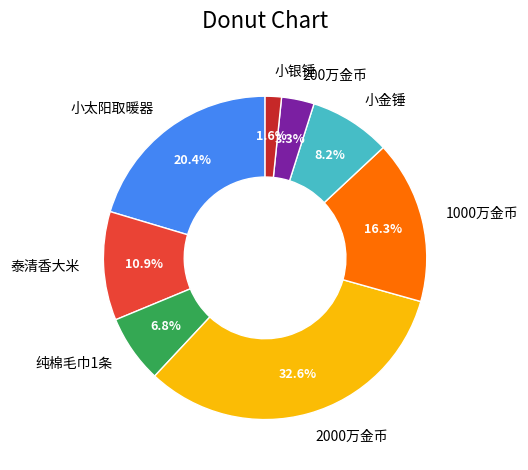

To the nearest percent, what portion does 泰清香大米 represent?

11%